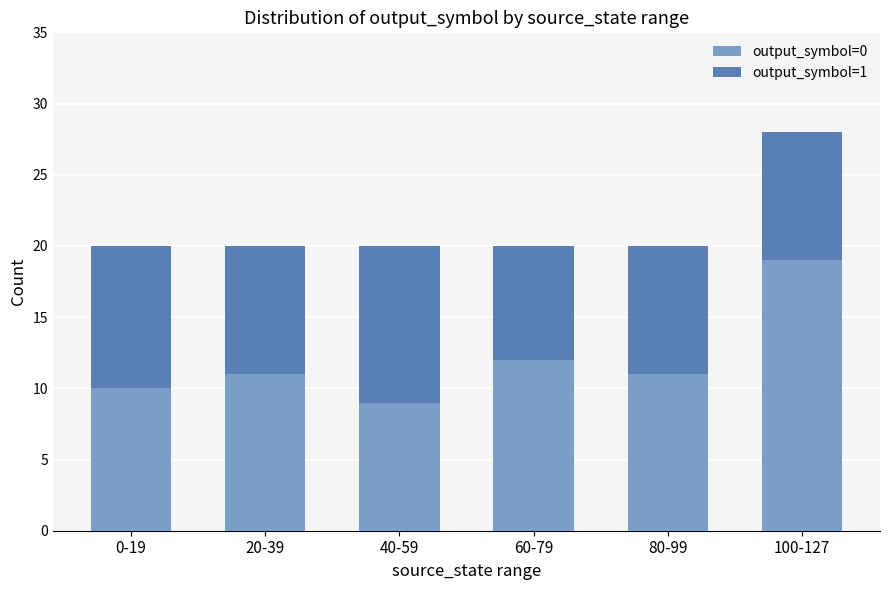

What are all the series names shown in the legend?

output_symbol=0, output_symbol=1